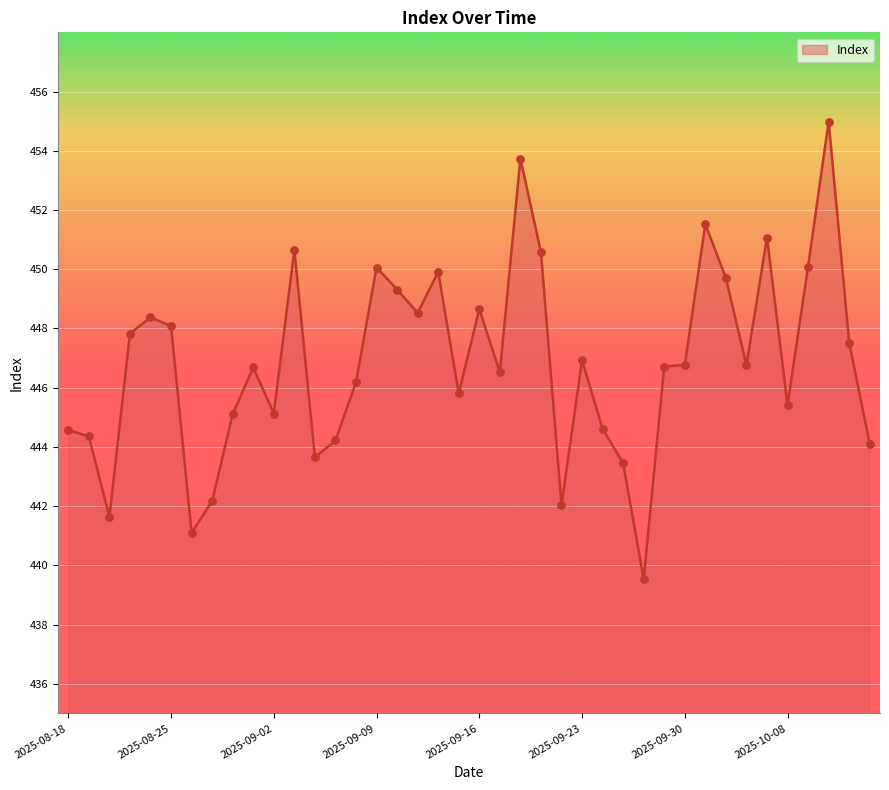

What is the maximum value shown in the chart?

455.0